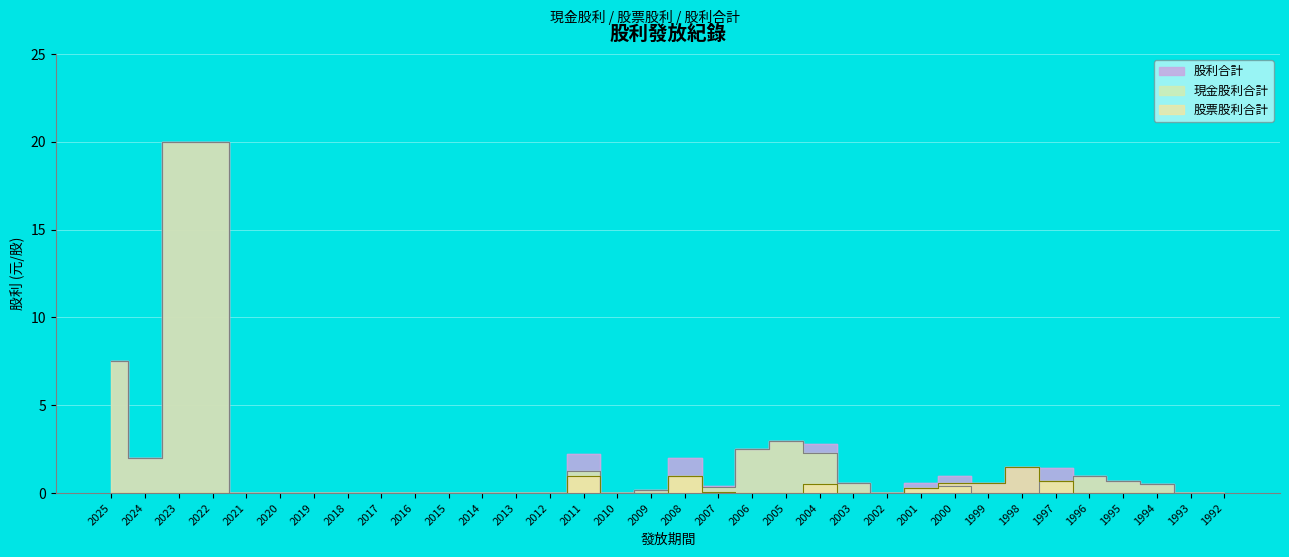

True or false: 現金股利合計 and 股票股利合計 intersect in this chart.

False